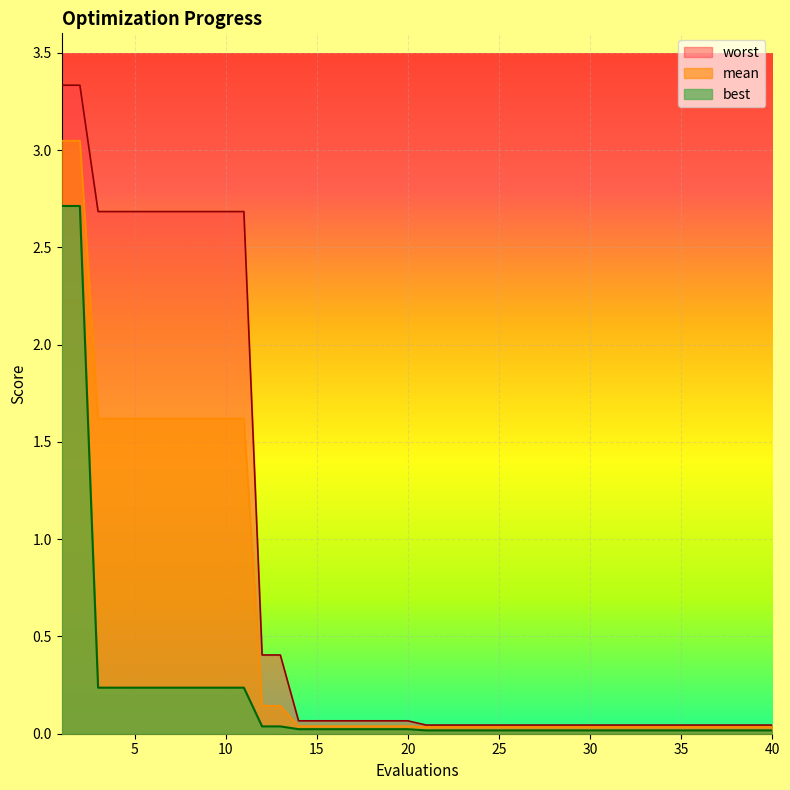

Is the value of mean at 18 greater than the value of worst at 19?

No